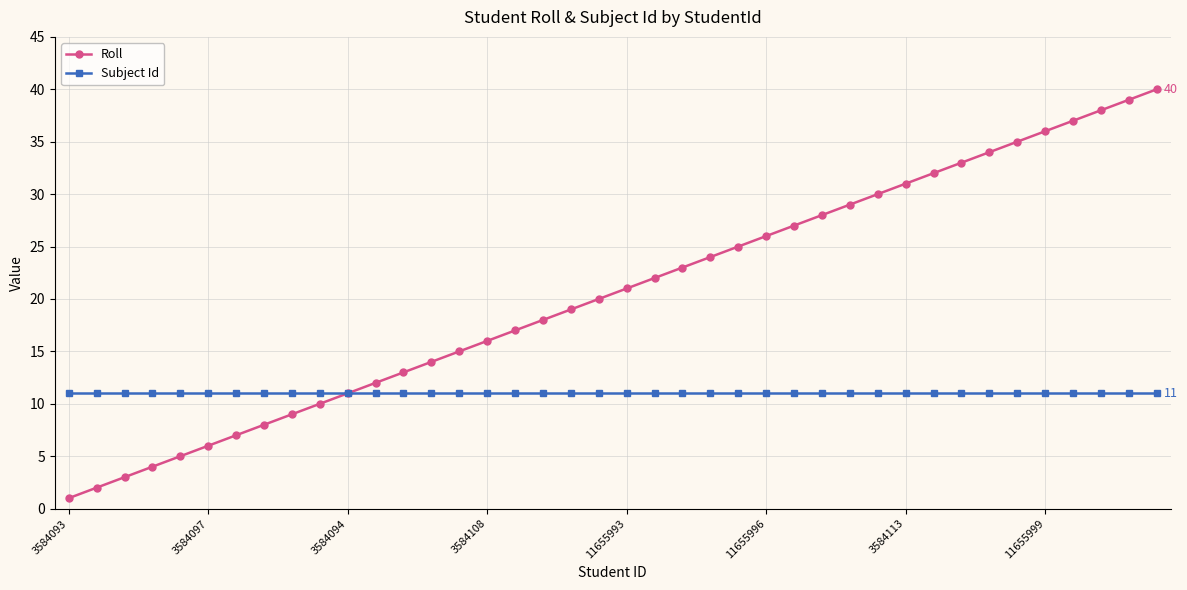

Which series has the widest spread of values?

Roll